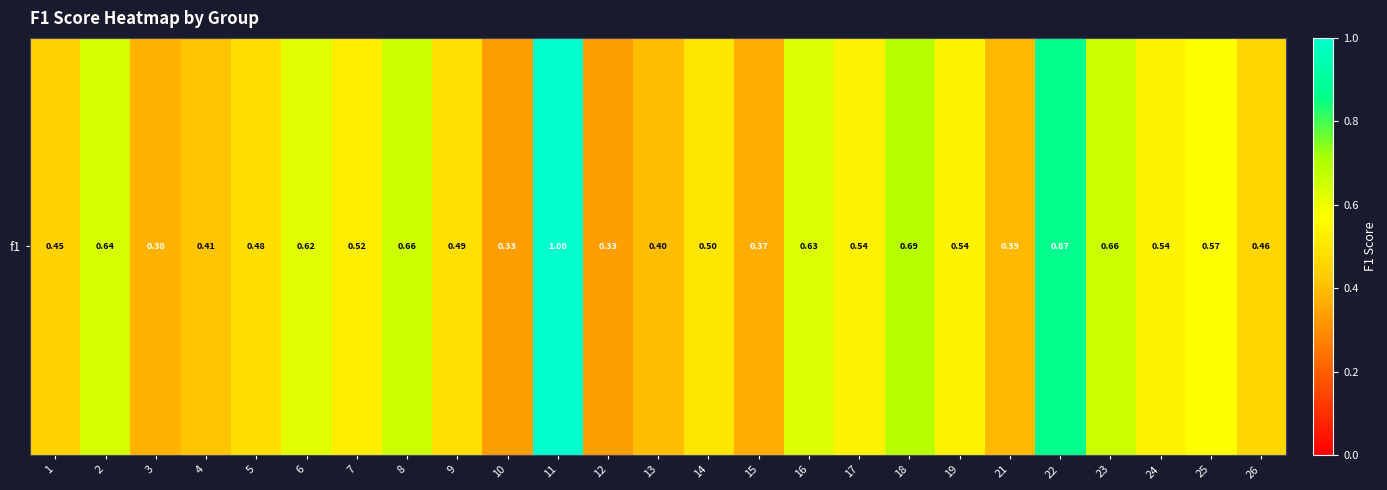

True or false: the data shows 0.5 at 19.

True